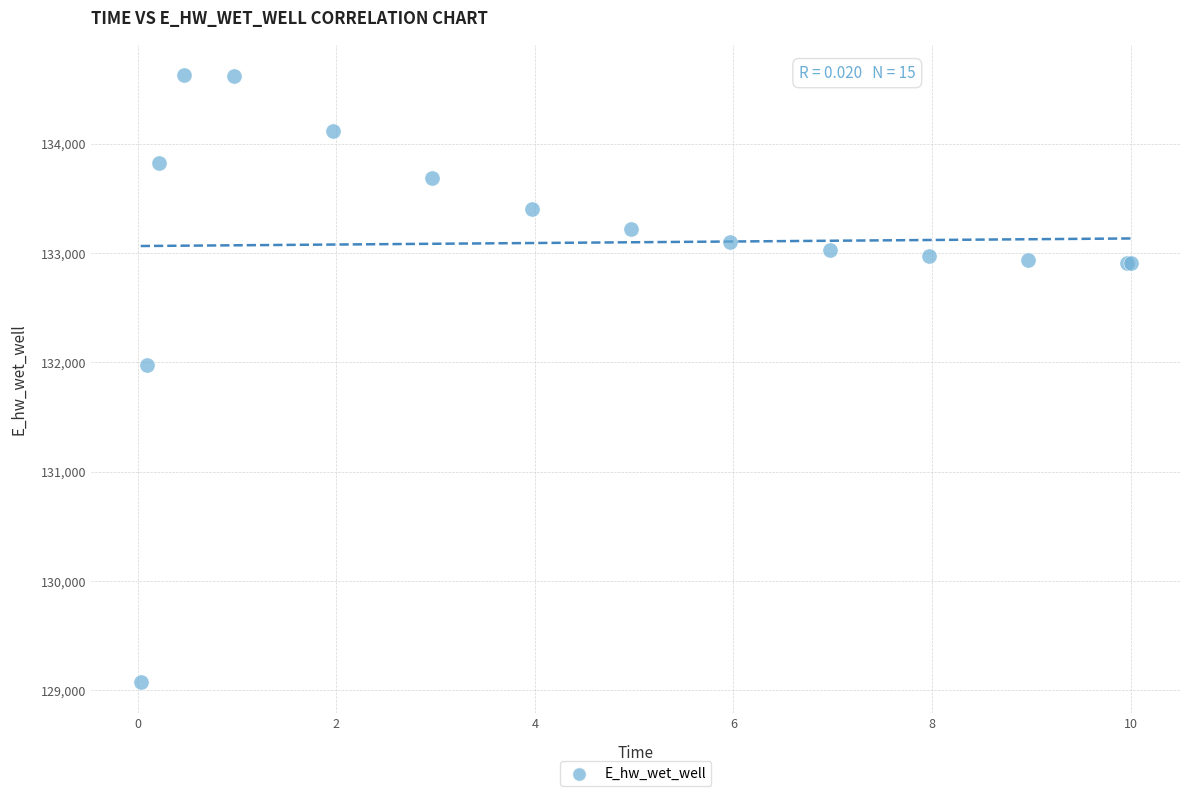

What Y value in the scatter plot is closest to 131851?

131972.0